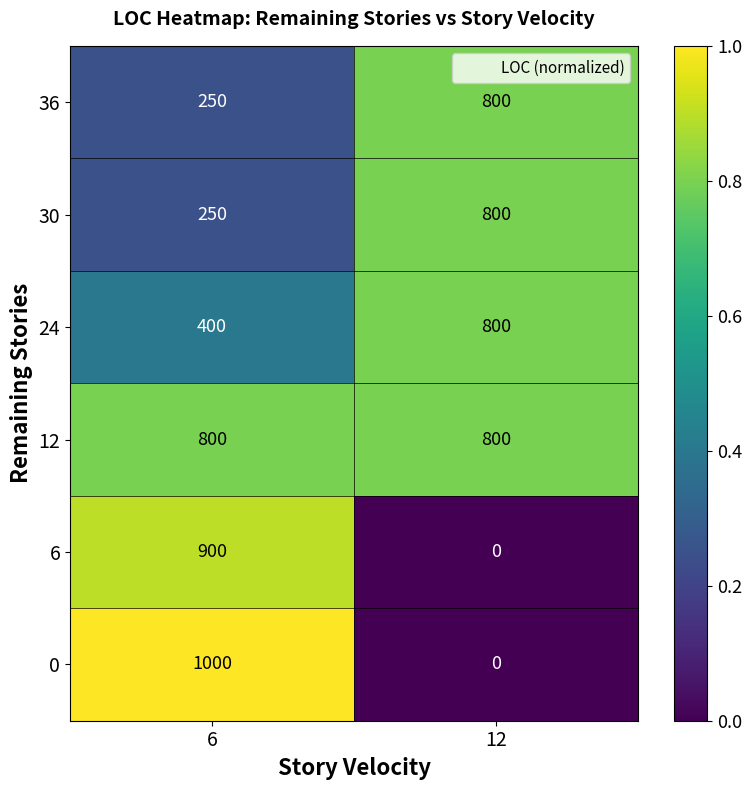

Is it true that 12 equals 1101 at 12?

False